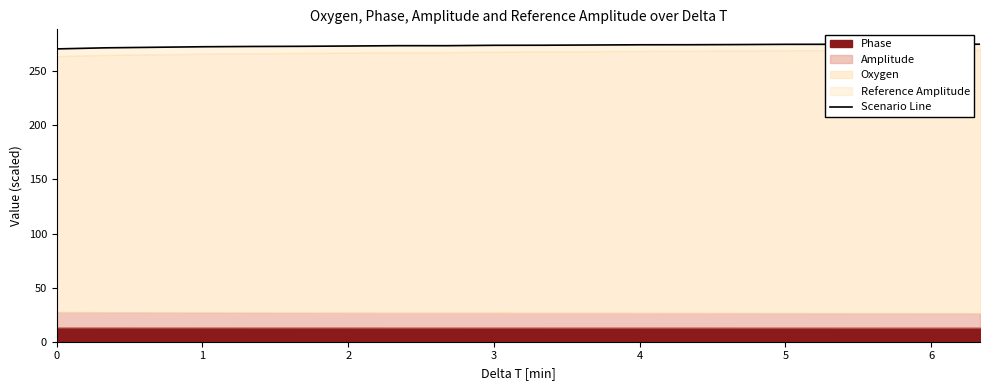

What is the value of the 11th point from the left?

274.1